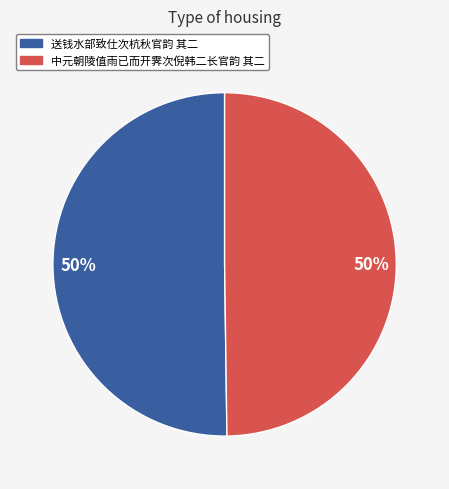

To the nearest percent, what is the average slice percentage?

50%